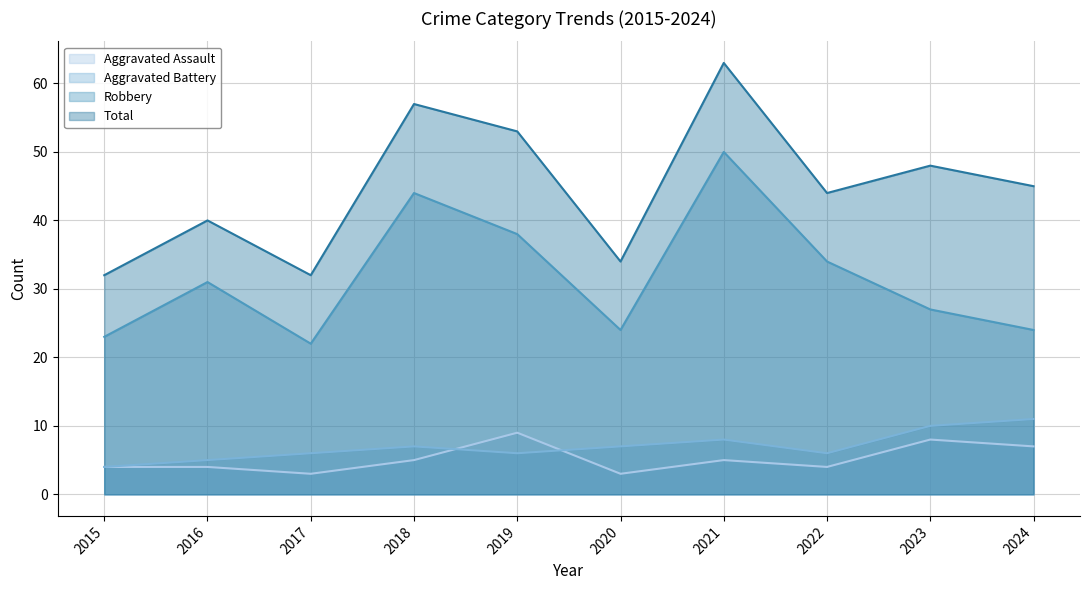

How many intersections are there between Aggravated Battery and Aggravated Assault?

2